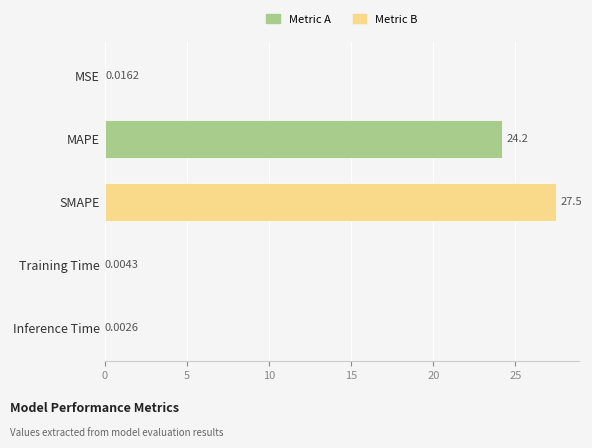

What is the greatest value displayed?

27.5